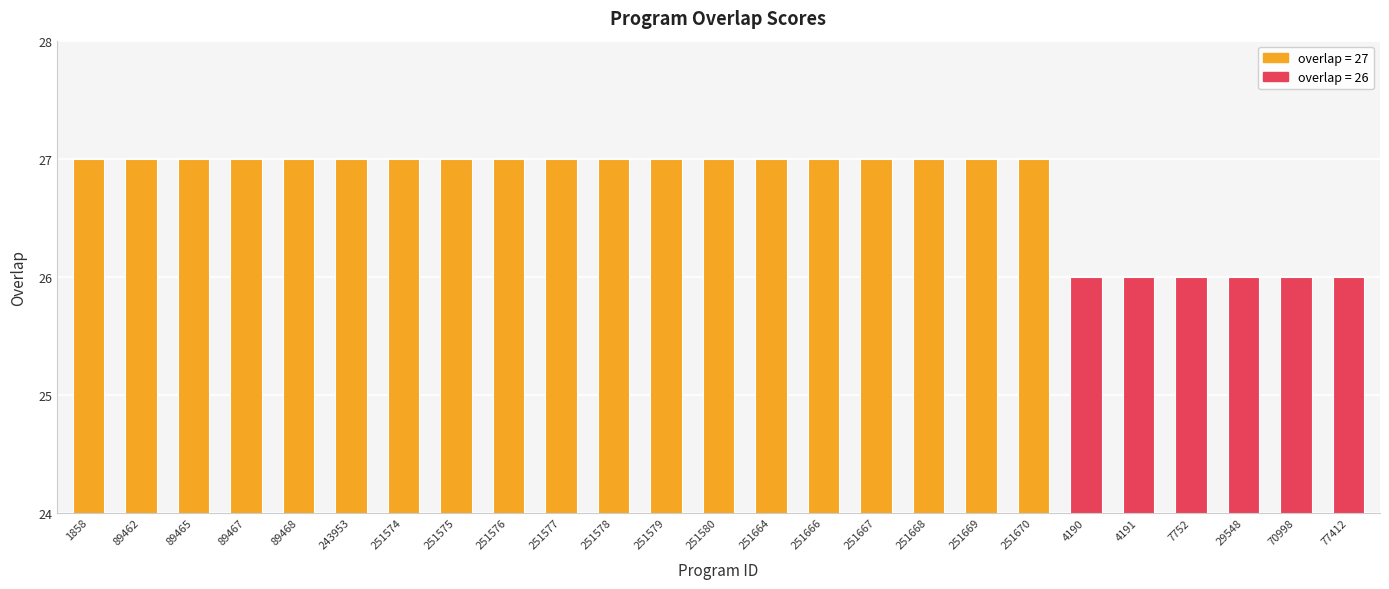

What is the maximum value shown in the chart?

27